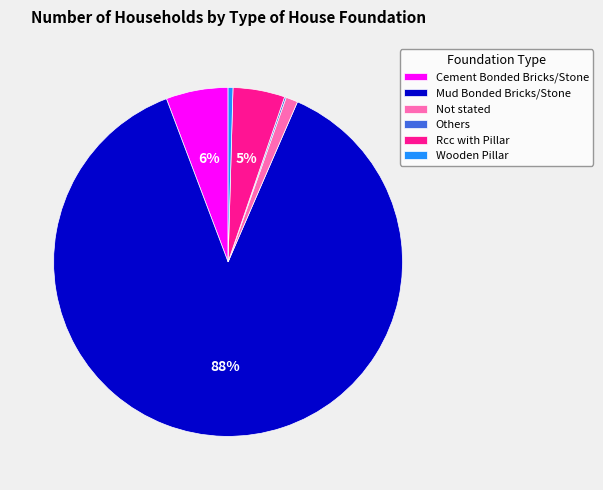

To the nearest percent, what portion does Mud Bonded Bricks/Stone represent?

88%